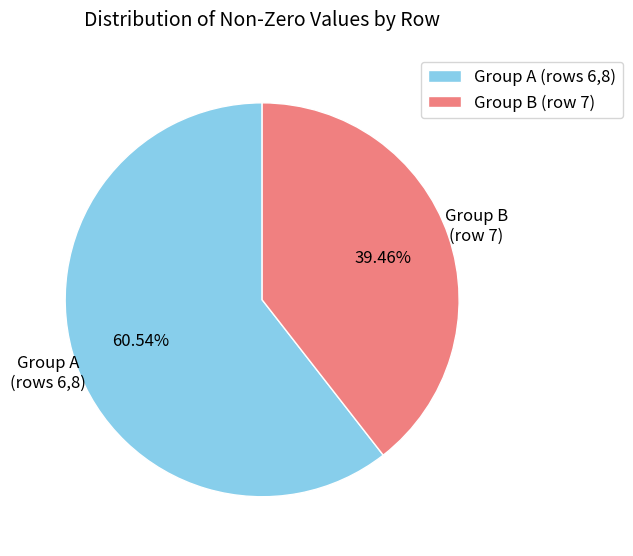

How many segments does this pie chart have?

2